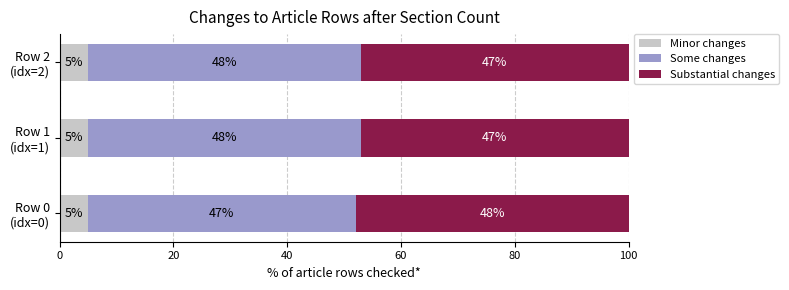

What is the highest value of the Minor changes series?

5